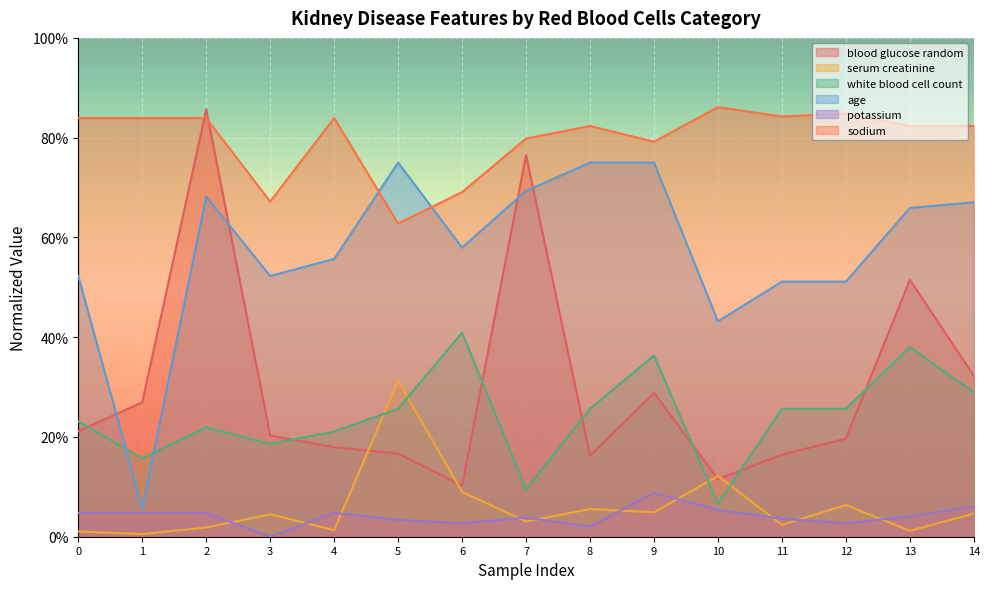

How many lines are shown in the chart?

6